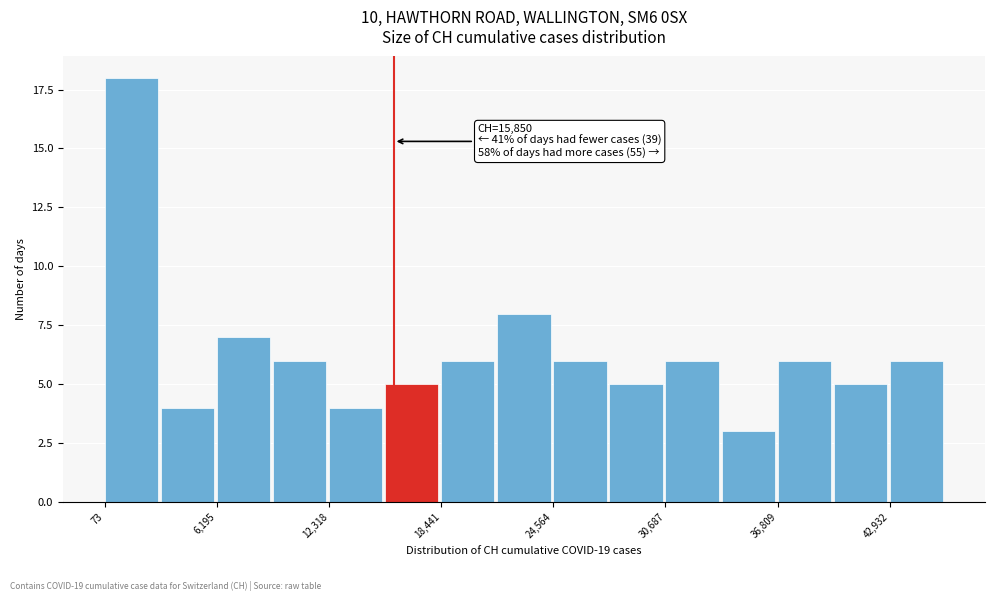

Read against the x-axis, roughly where is the centre of the tallest bar?

2000